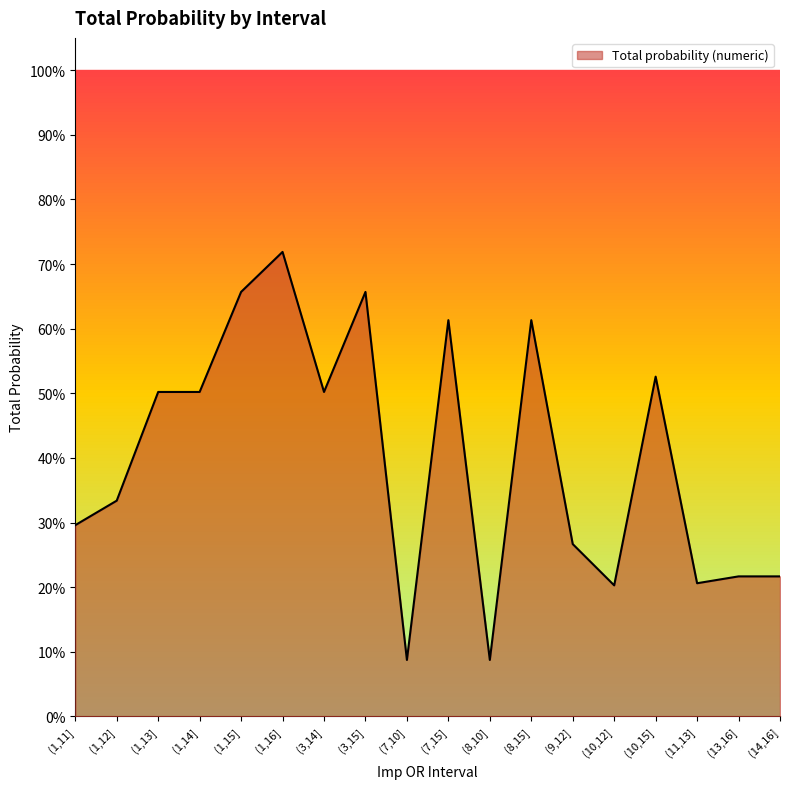

The chart shows a value of 0.6 at (7,15]. True or false?

True